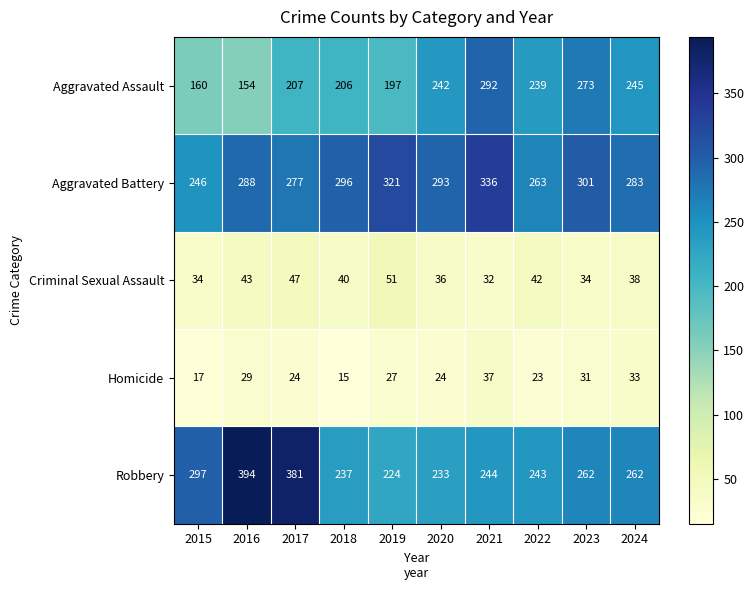

What is the average value of the Aggravated Battery series?

290